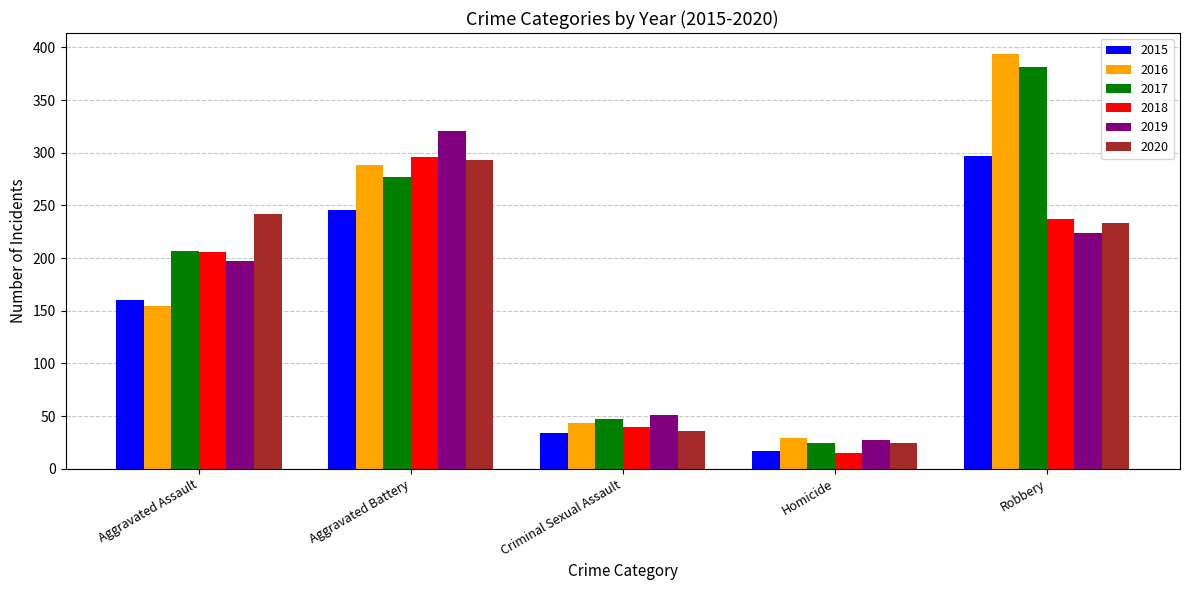

Is the value of 2019 at Aggravated Assault greater than the value of 2018 at Robbery?

No